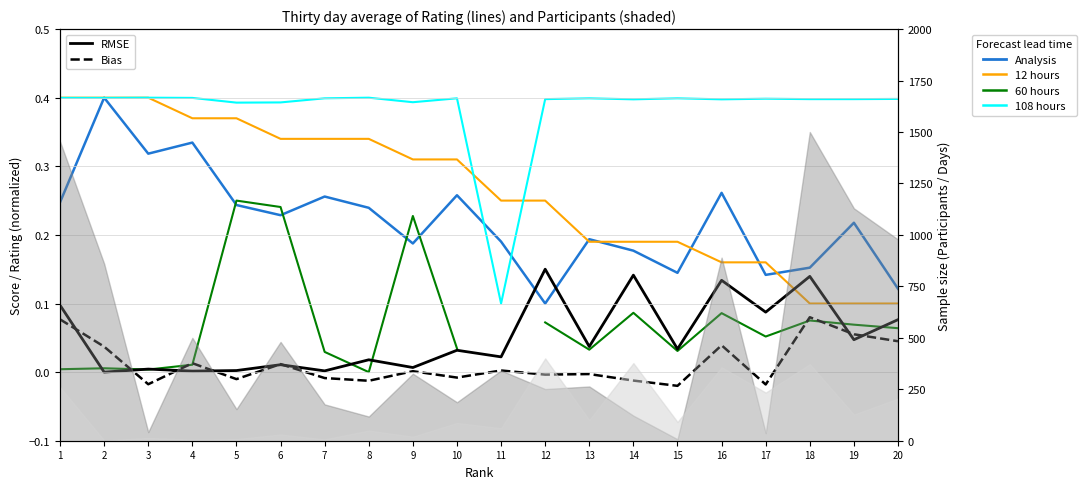

True or false: Bias and 12 hours intersect in this chart.

False